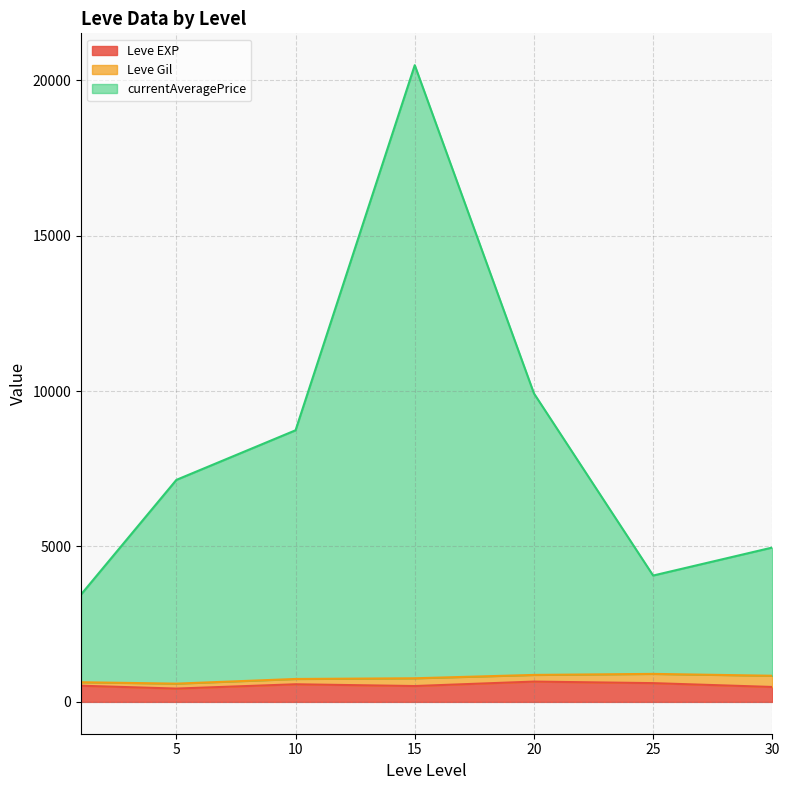

At which category is the sum across all series the highest?

15